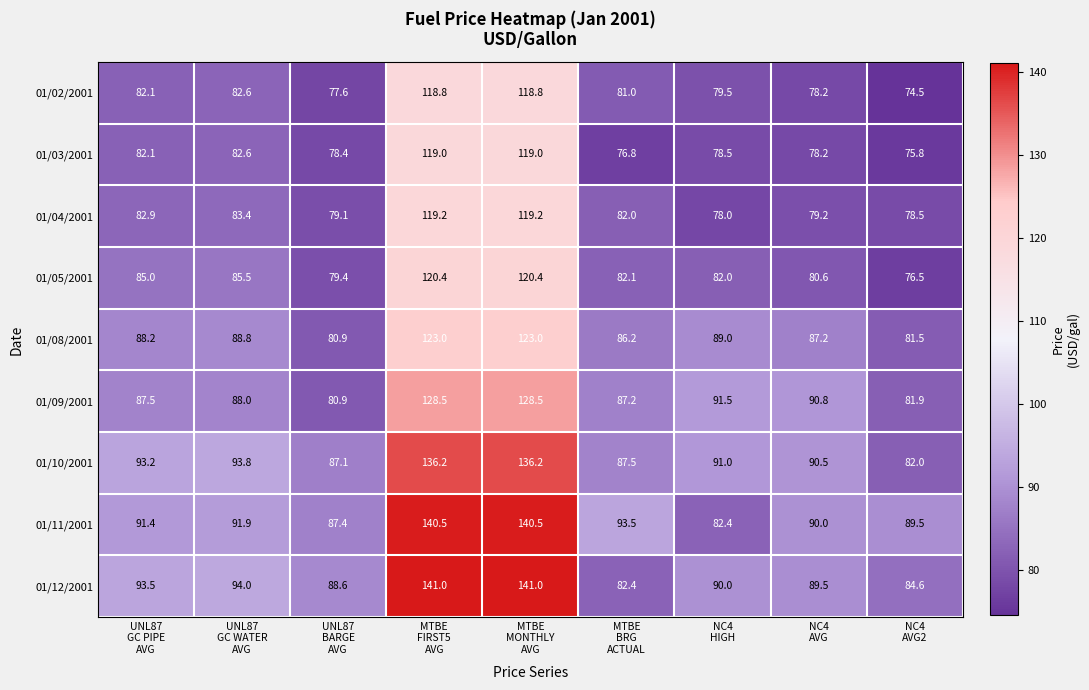

What is the minimum value for 01/09/2001?

80.9